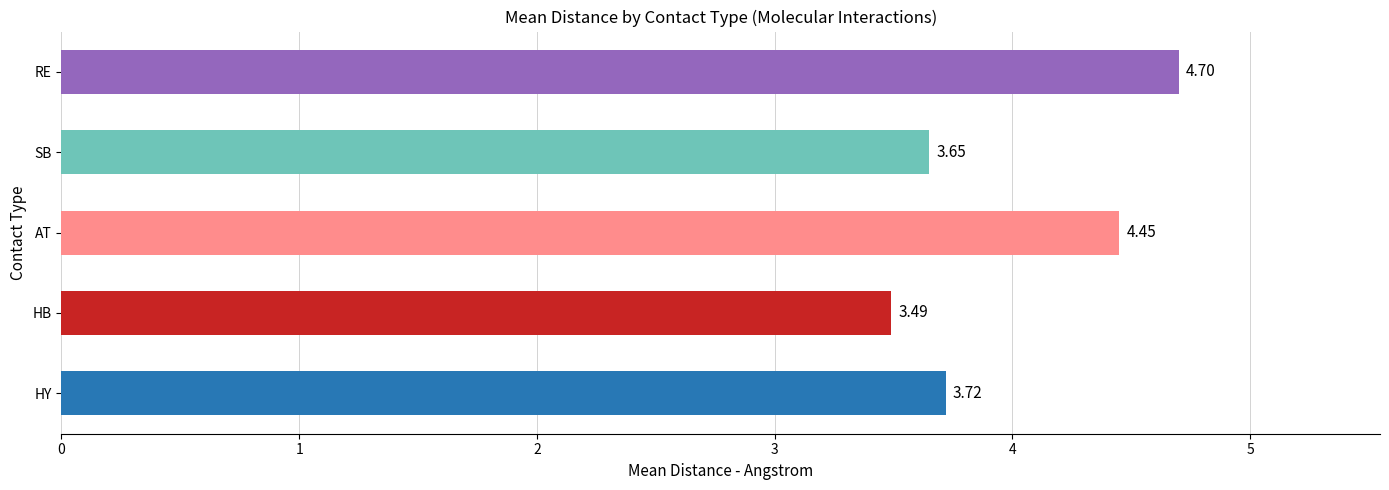

What is the difference between the second highest and minimum values?

1.0